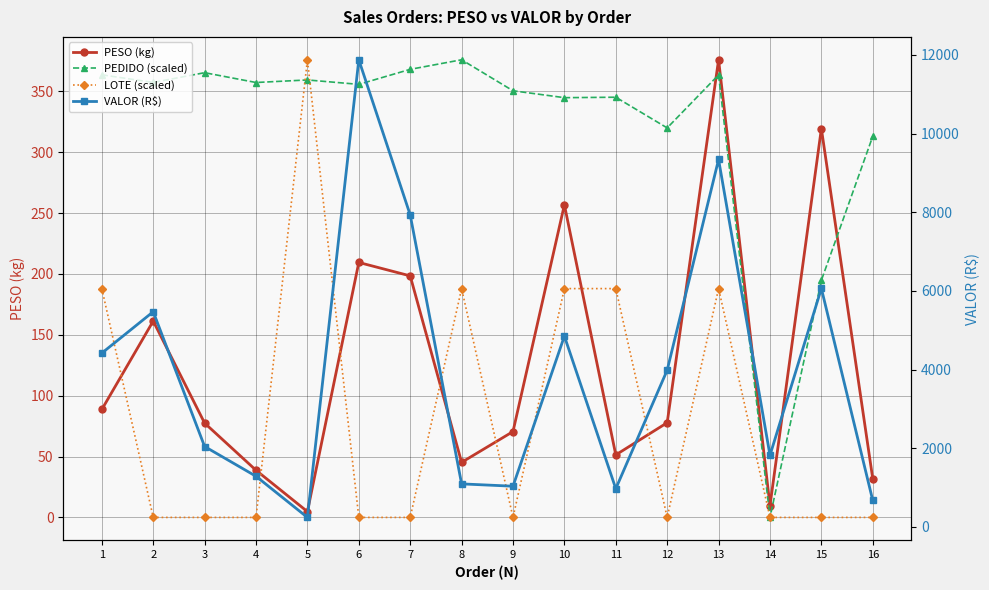

What is the highest value of the PESO (kg) series?

375.9